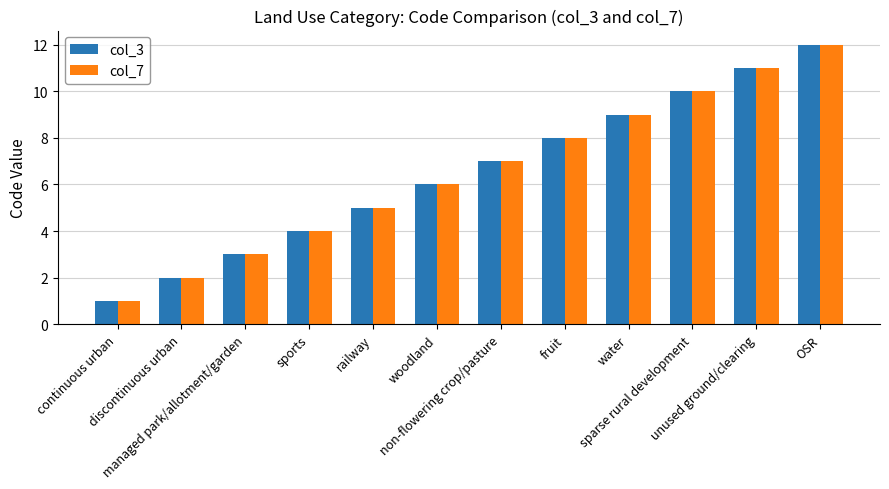

How many series are shown in this chart?

2